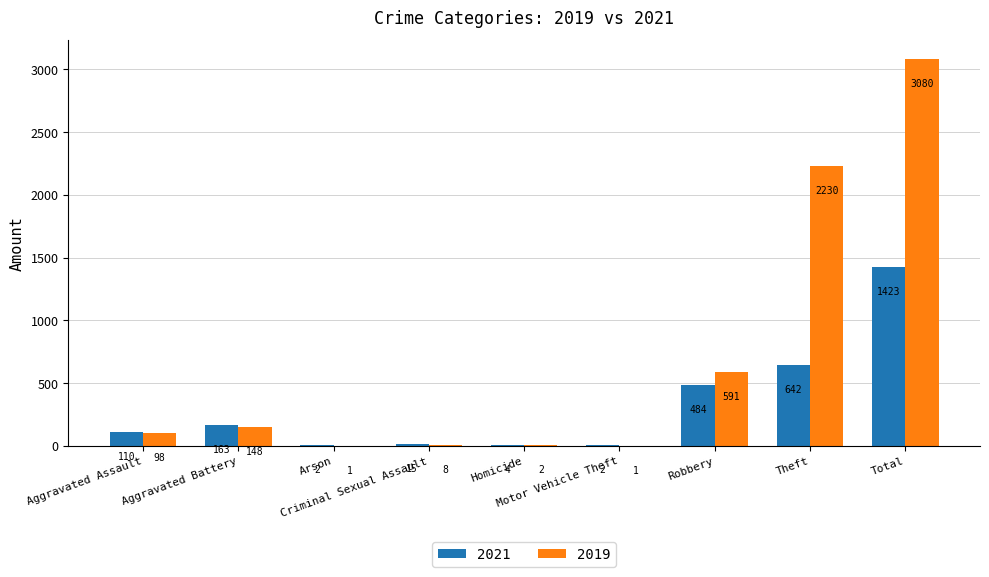

What is the sum of the 2021 values at Homicide and Aggravated Battery?

167